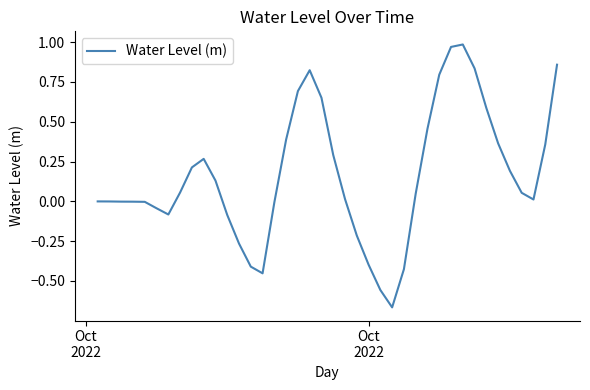

How many lines are shown in the chart?

1